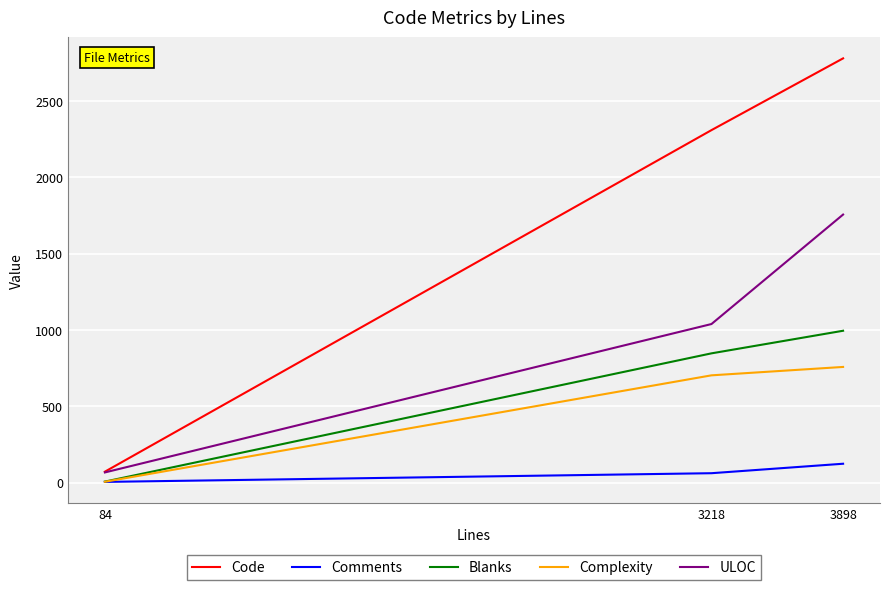

Which series has the largest total across all categories?

Code